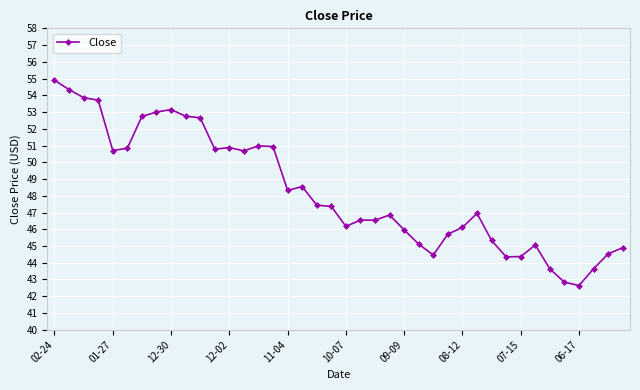

True or false: there are more than 1 points higher than both neighbors.

True